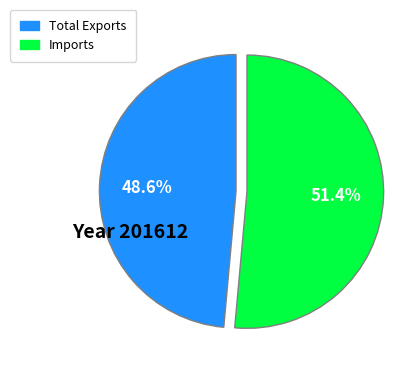

Rank the categories by value from highest to lowest.

Imports, Total Exports